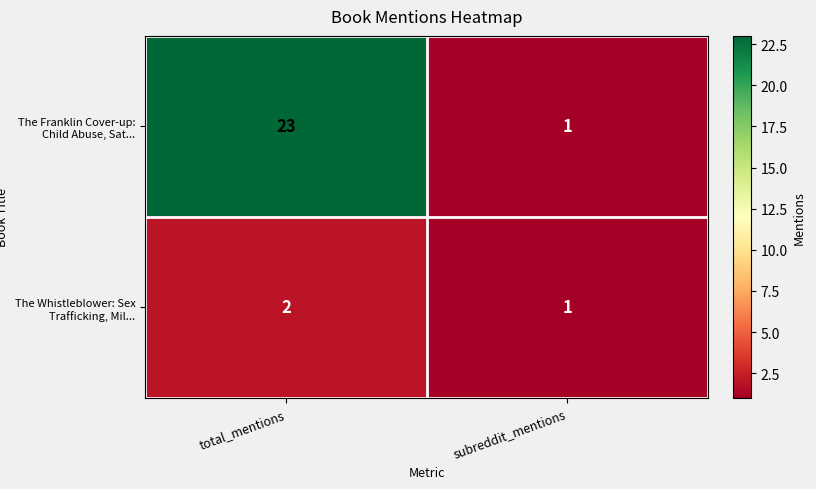

Rank the series by their maximum value, from highest to lowest.

The Franklin Cover-up: Child Abuse, Sat..., The Whistleblower: Sex Trafficking, Mil...